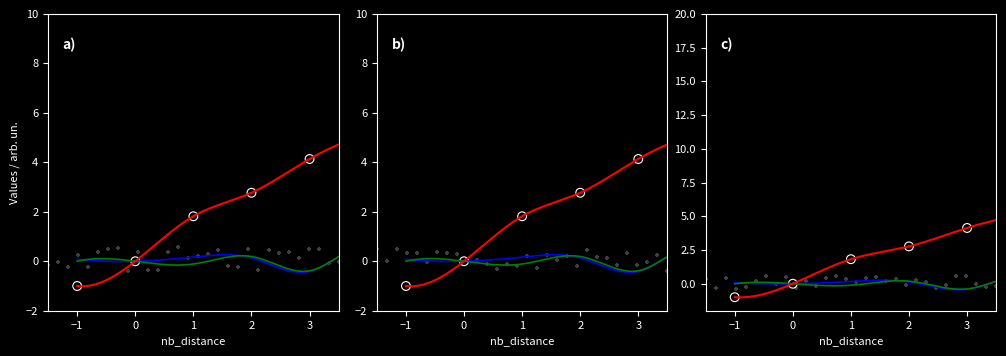

Which series has the widest spread of Y values?

distance